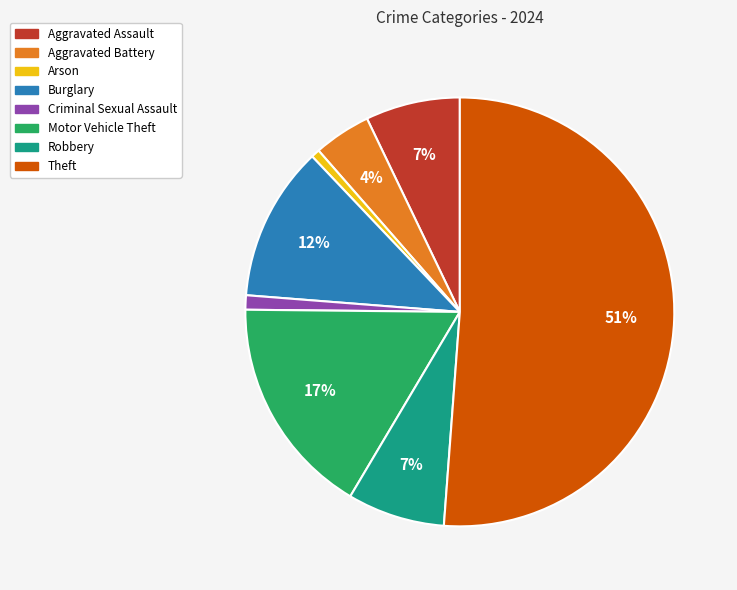

Combined, do Criminal Sexual Assault and Motor Vehicle Theft account for over 50%?

No